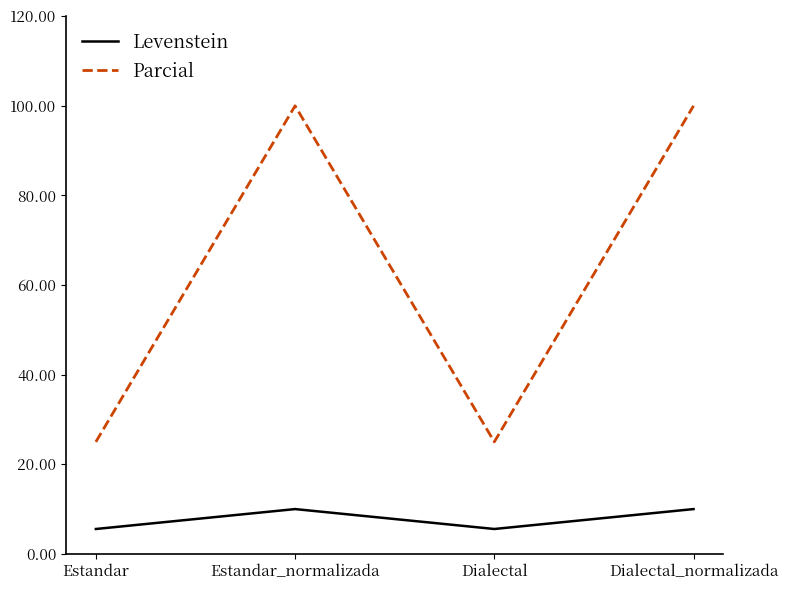

At how many categories does at least one series exceed 23?

4